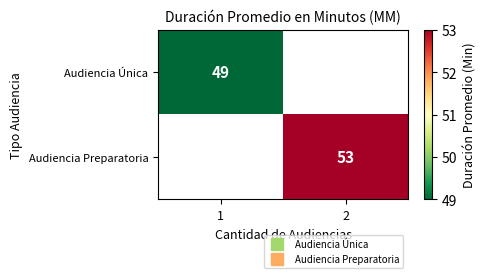

How many positive values does the Audiencia Única series have?

1